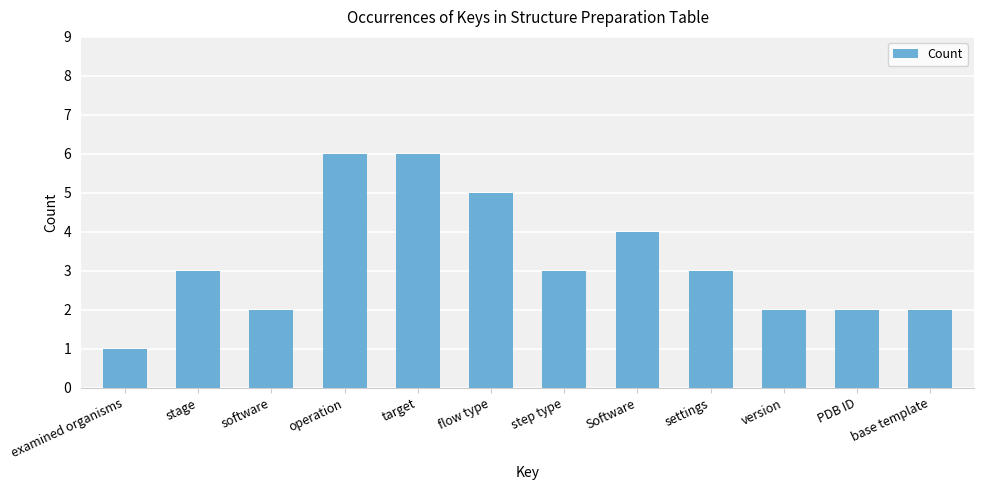

Reading right to left, extract all data points from this chart.

base template=2	PDB ID=2	version=2	settings=3	Software=4	step type=3	flow type=5	target=6	operation=6	software=2	stage=3	examined organisms=1